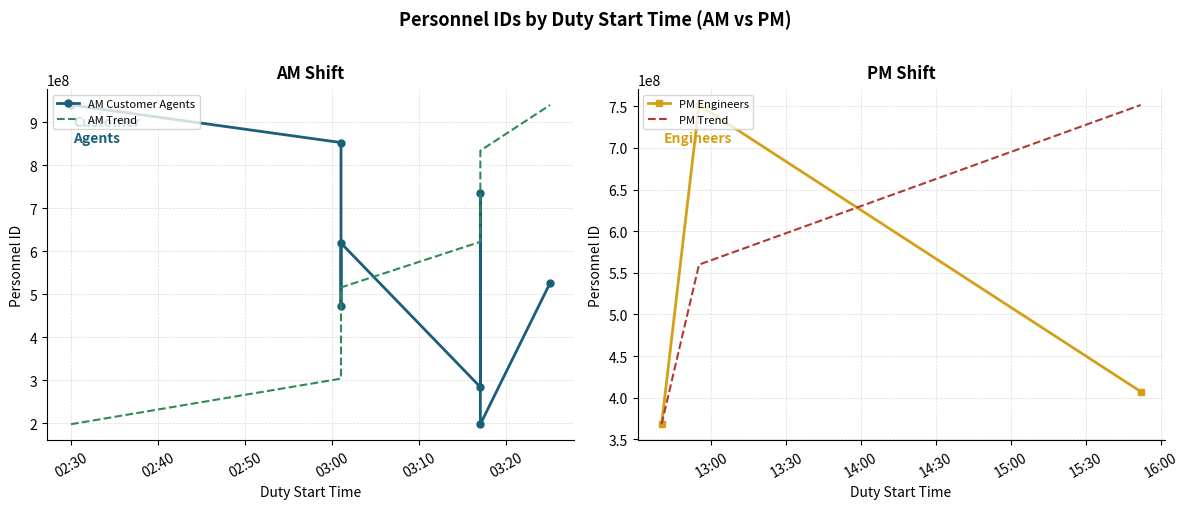

What is the change in value from 02:30 to 02:40?

+383472136